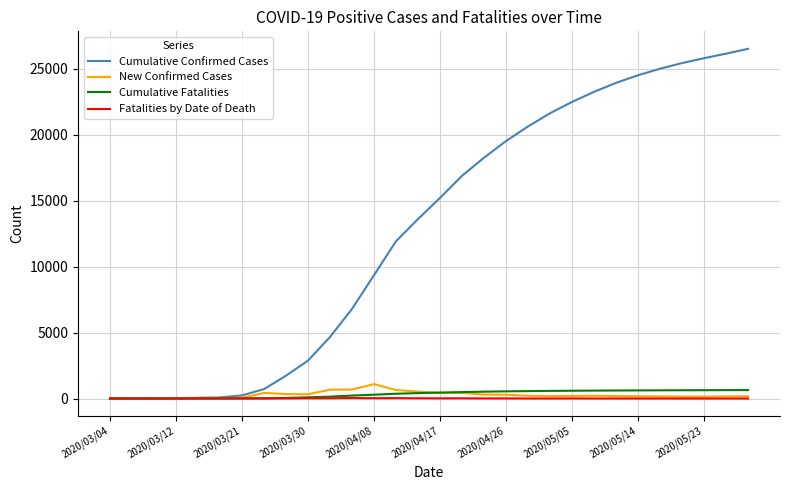

Which series has the largest total across all categories?

Cumulative Confirmed Cases